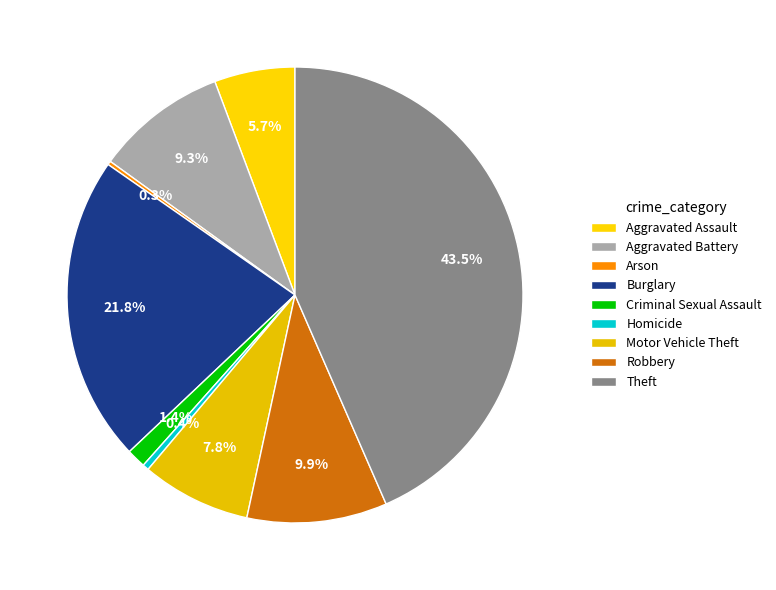

To the nearest percent, what is the average slice percentage?

11%